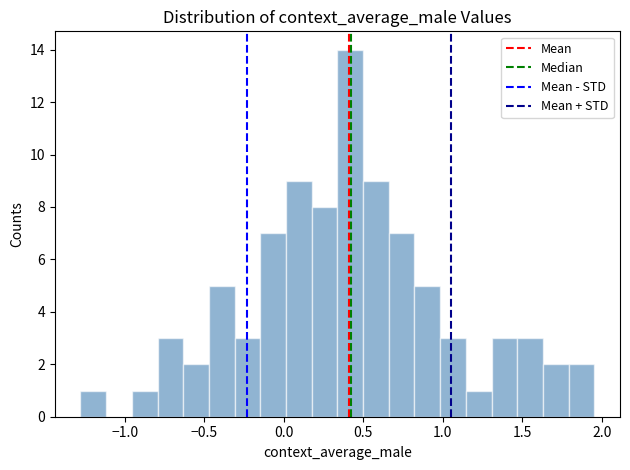

Read against the x-axis, roughly where is the centre of the tallest bar?

0.40